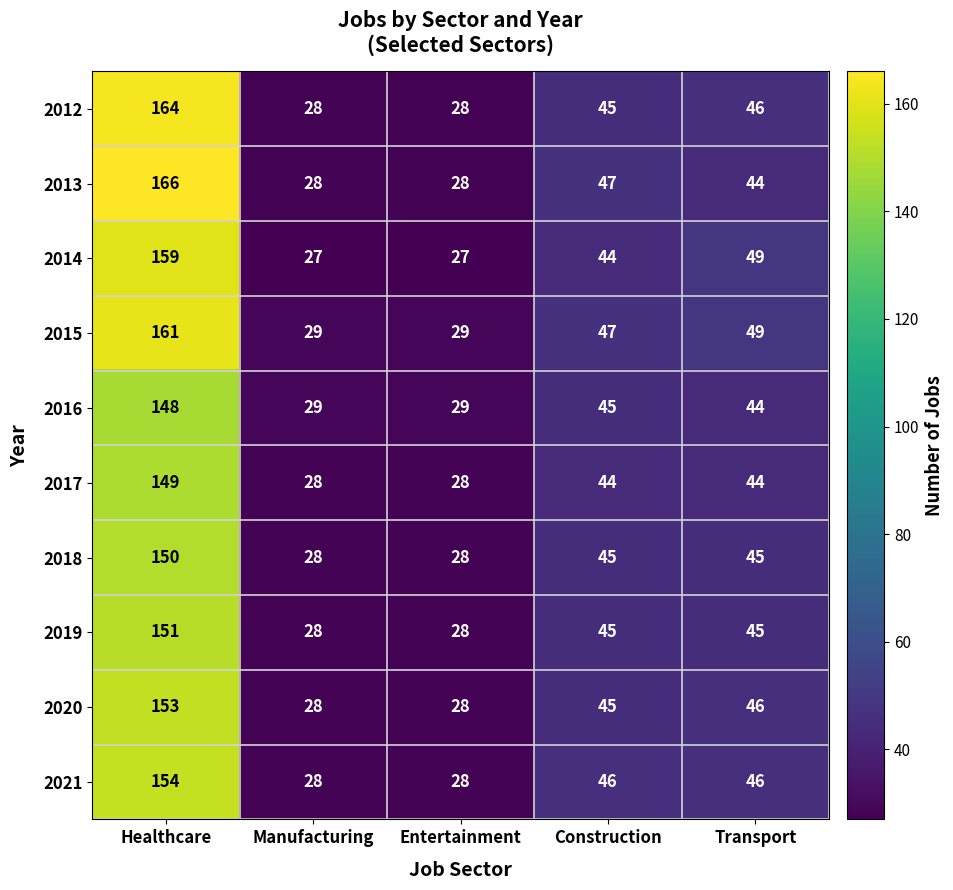

What is the total value across all series at Healthcare?

1555